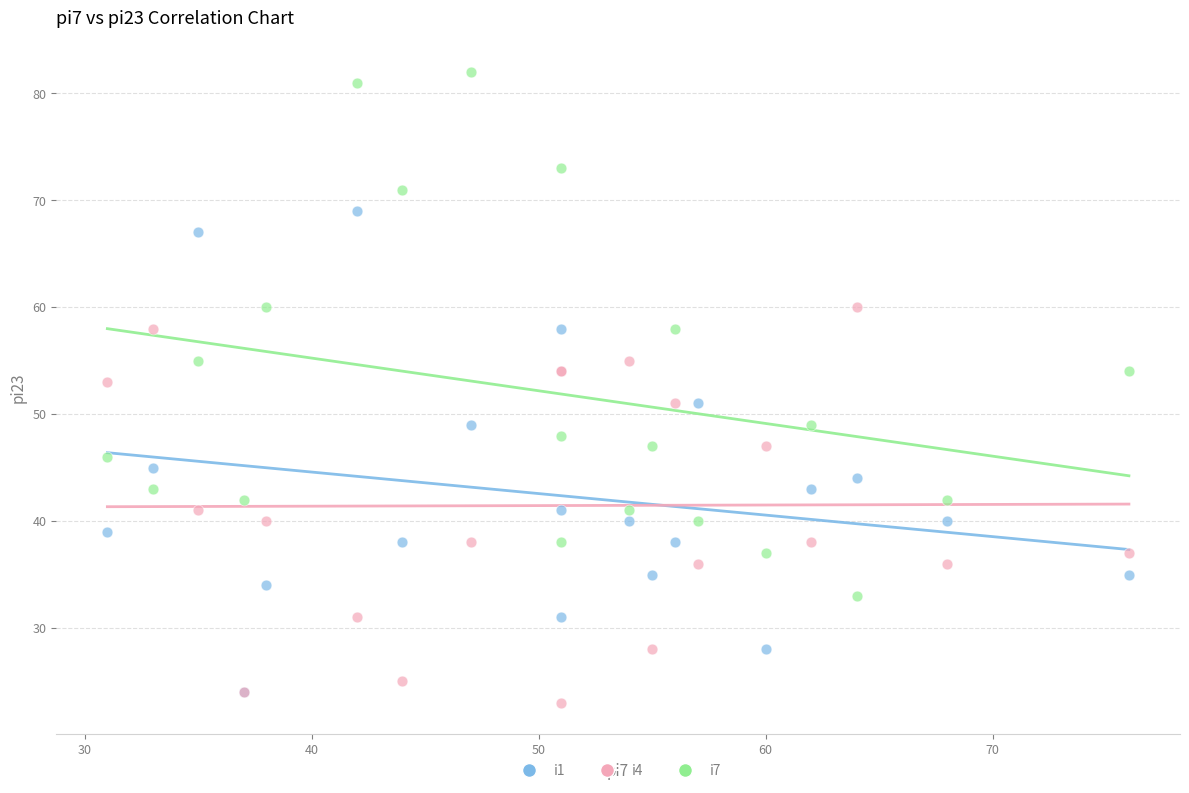

What are all the series names shown in the legend?

i1, i4, i7